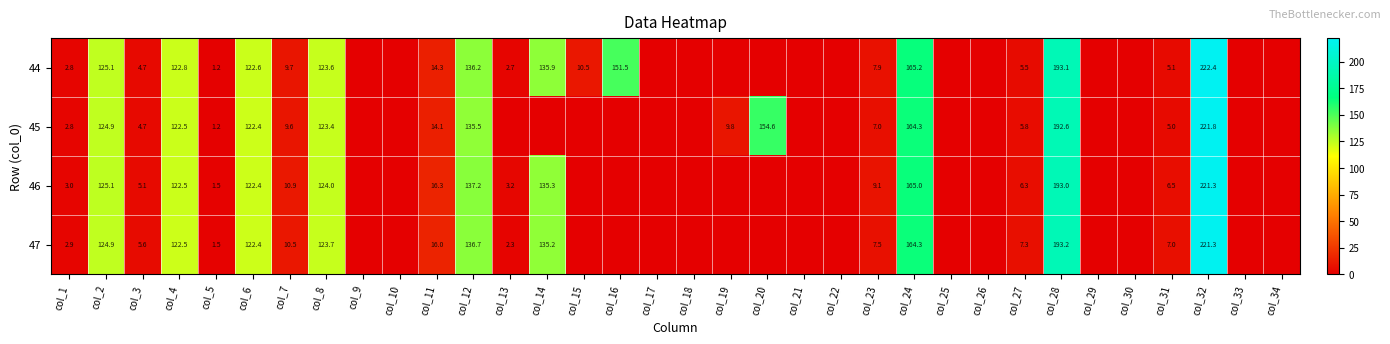

Is it true that 44 equals 151.5 at col_16?

True